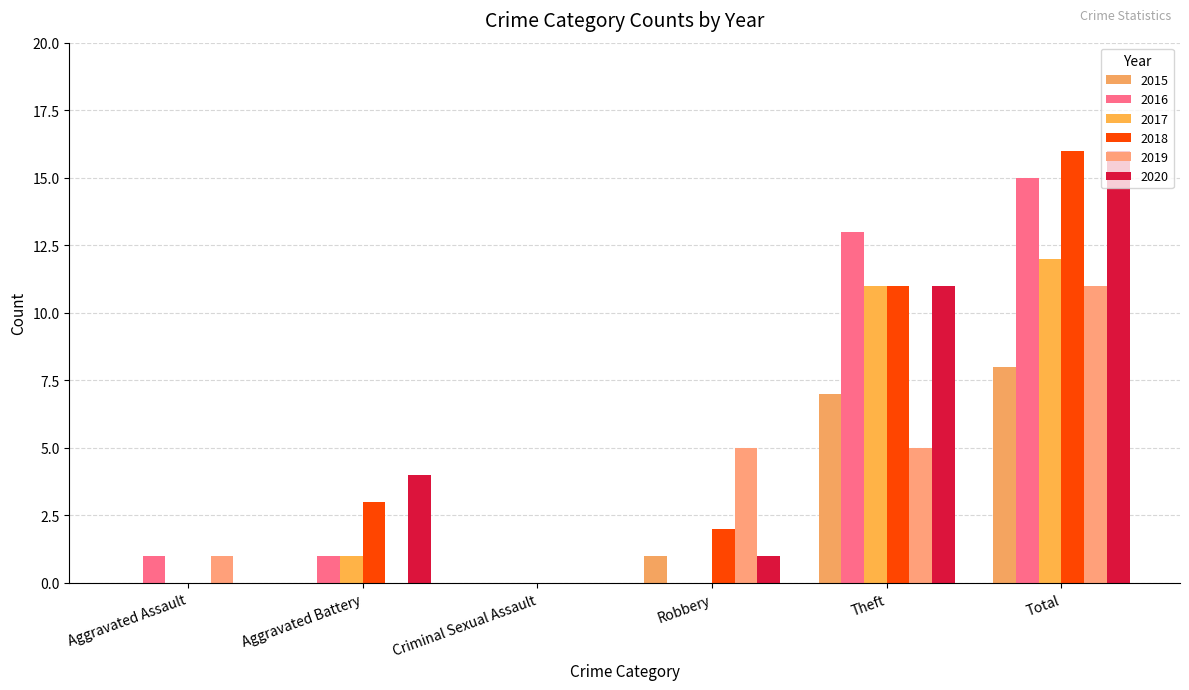

Reading left to right, list all the values displayed in this chart.

2015: 0	0	0	1	7	8
2016: 1	1	0	0	13	15
2017: 0	1	0	0	11	12
2018: 0	3	0	2	11	16
2019: 1	0	0	5	5	11
2020: 0	4	0	1	11	16